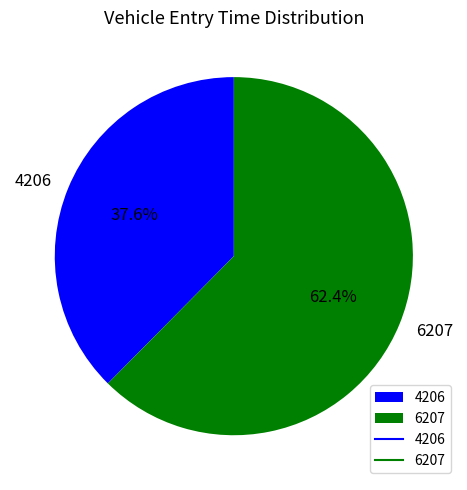

Count the number of slices in the pie.

2